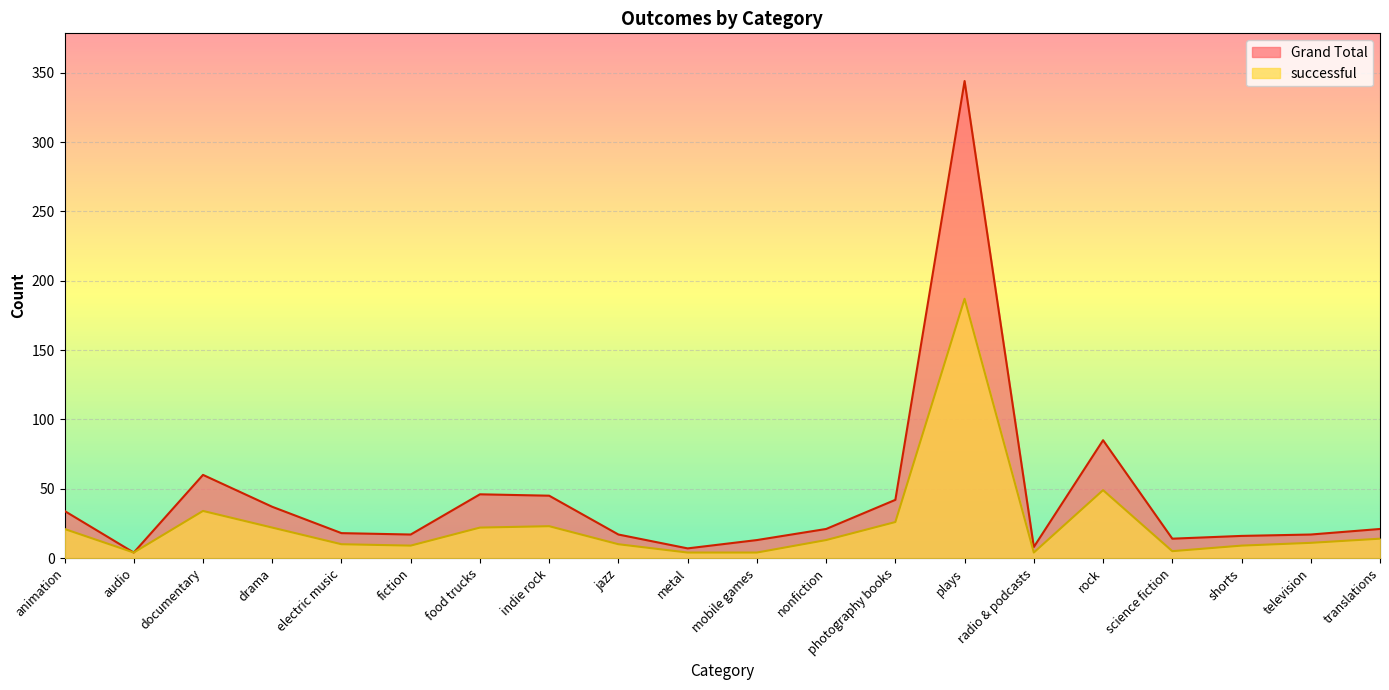

At which category is the sum across all series the highest?

plays